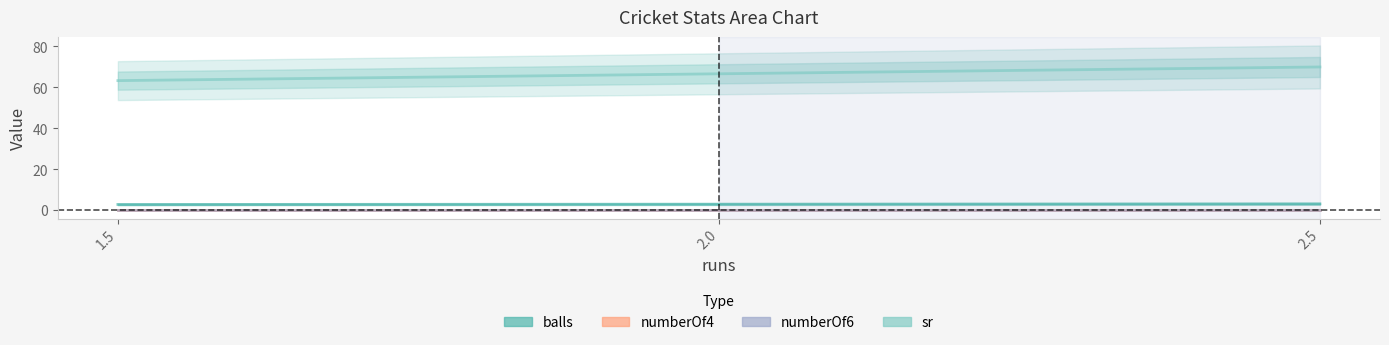

The value of numberOf4 at 2.0 is 0.0. True or false?

True